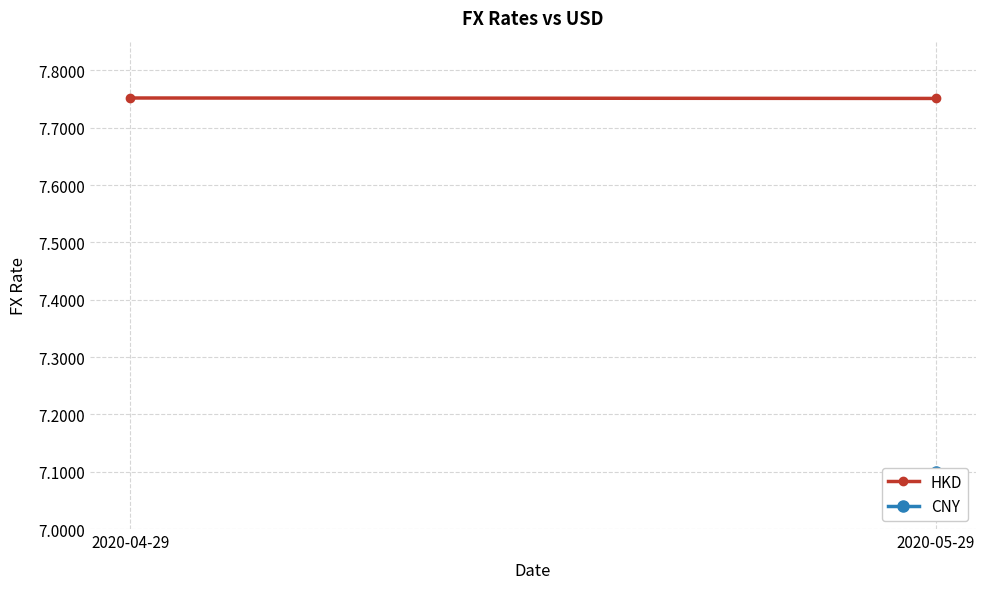

Is this an area chart (filled region under the line)?

No